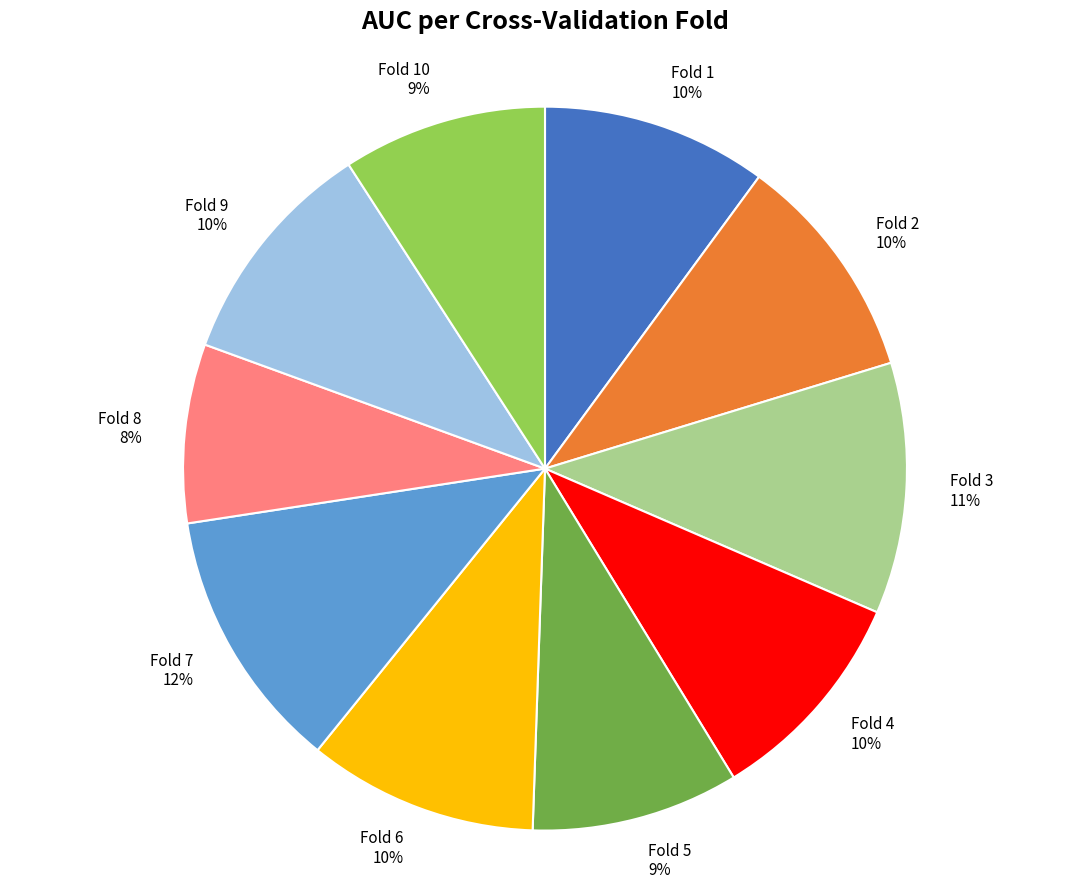

What is the smallest slice in the pie chart?

Fold 8